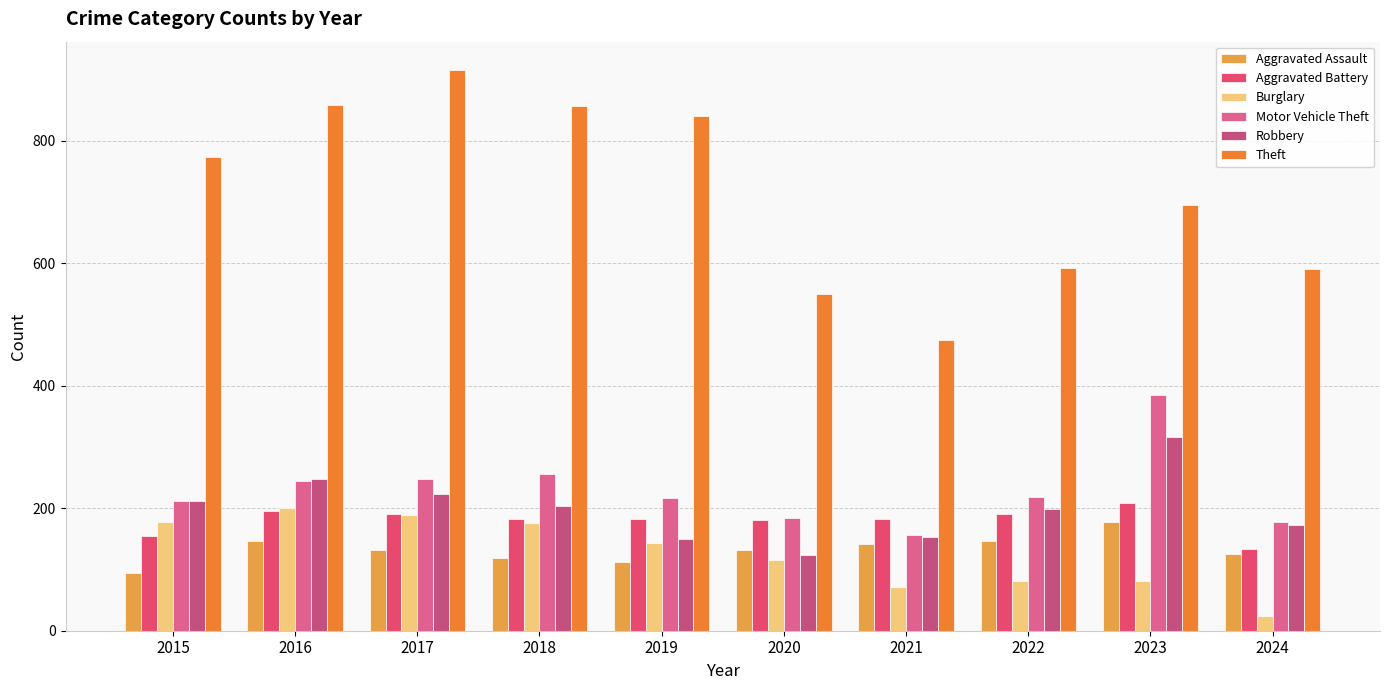

How many data points in Burglary are less than 143?

5